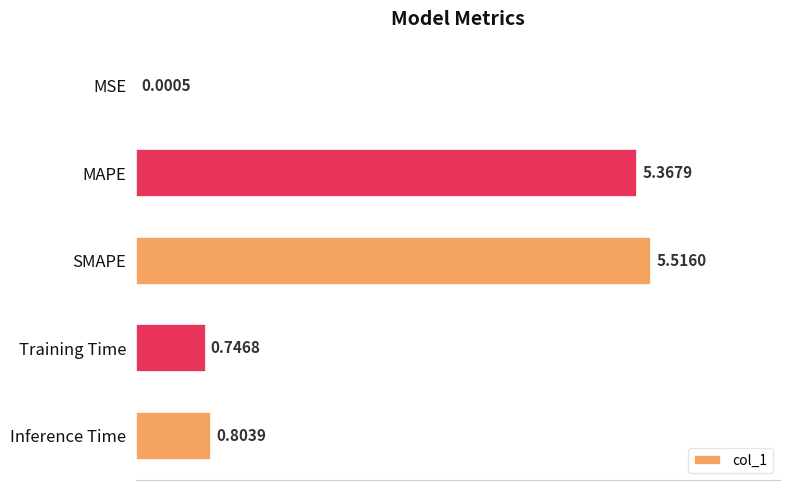

At which category does the chart reach its peak across all series?

SMAPE